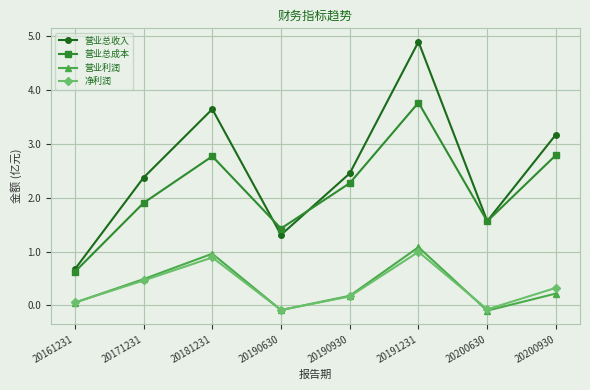

Reading left to right, list all the values displayed in this chart.

营业总收入: 20161231=0.7	20171231=2.4	20181231=3.6	20190630=1.3	20190930=2.5	20191231=4.9	20200630=1.6	20200930=3.2
营业总成本: 20161231=0.6	20171231=1.9	20181231=2.8	20190630=1.4	20190930=2.3	20191231=3.8	20200630=1.6	20200930=2.8
营业利润: 20161231=0.1	20171231=0.5	20181231=1.0	20190630=-0.1	20190930=0.2	20191231=1.1	20200630=-0.1	20200930=0.2
净利润: 20161231=0.1	20171231=0.5	20181231=0.9	20190630=-0.1	20190930=0.2	20191231=1.0	20200630=-0.1	20200930=0.3